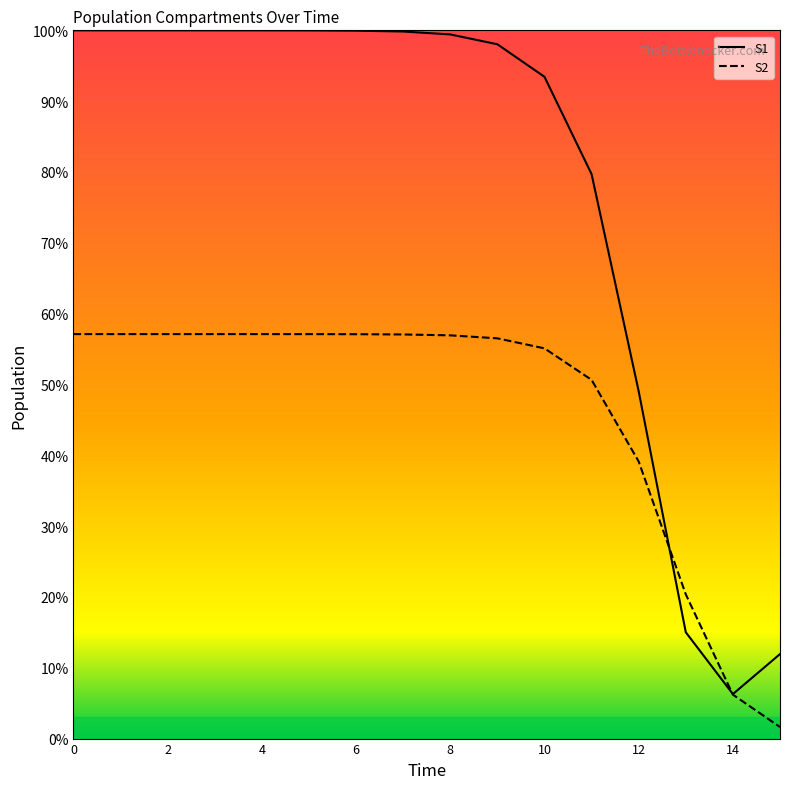

List the series in order of their peak value, lowest first.

S2, S1